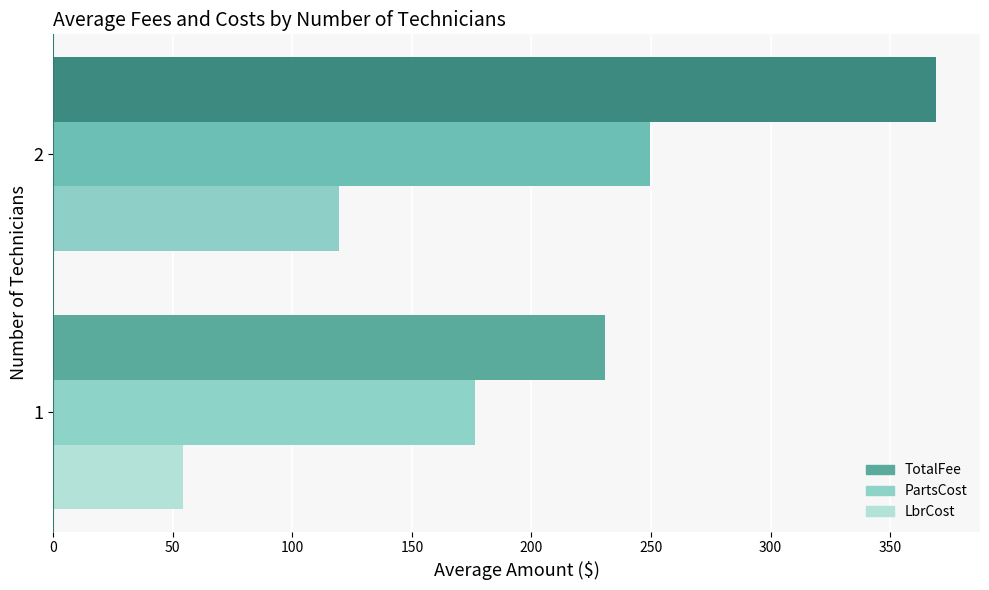

Between 1 and 2, which series saw the biggest shift?

TotalFee